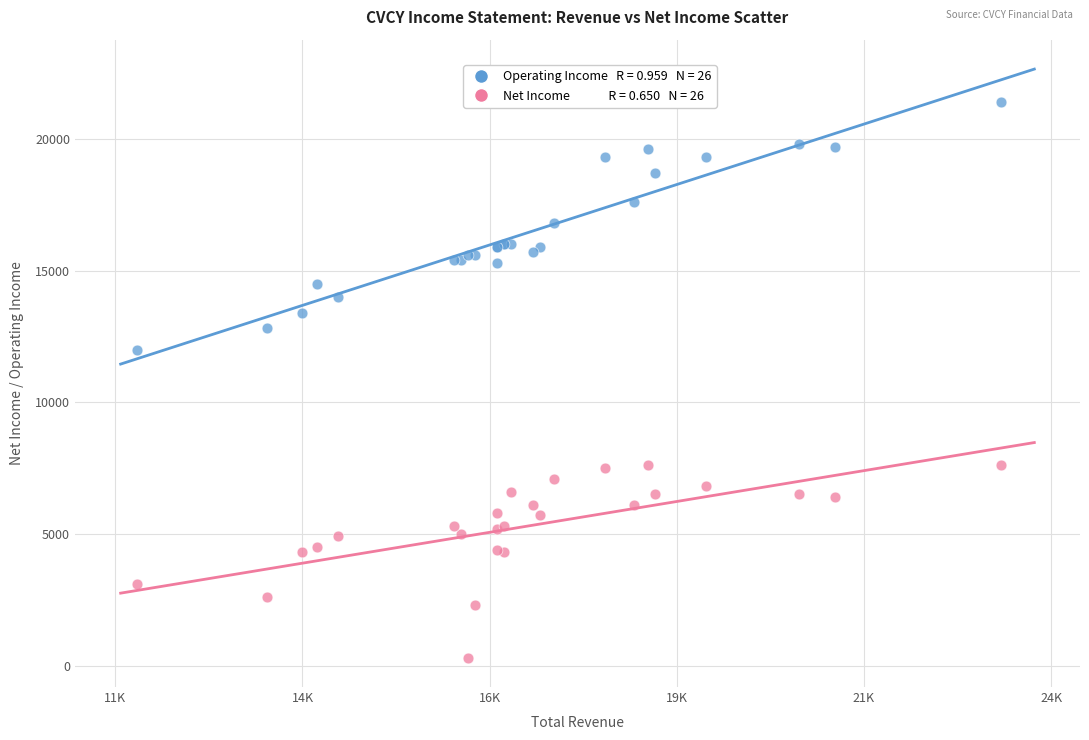

Across all series, what Y value is closest to 10850?

12000